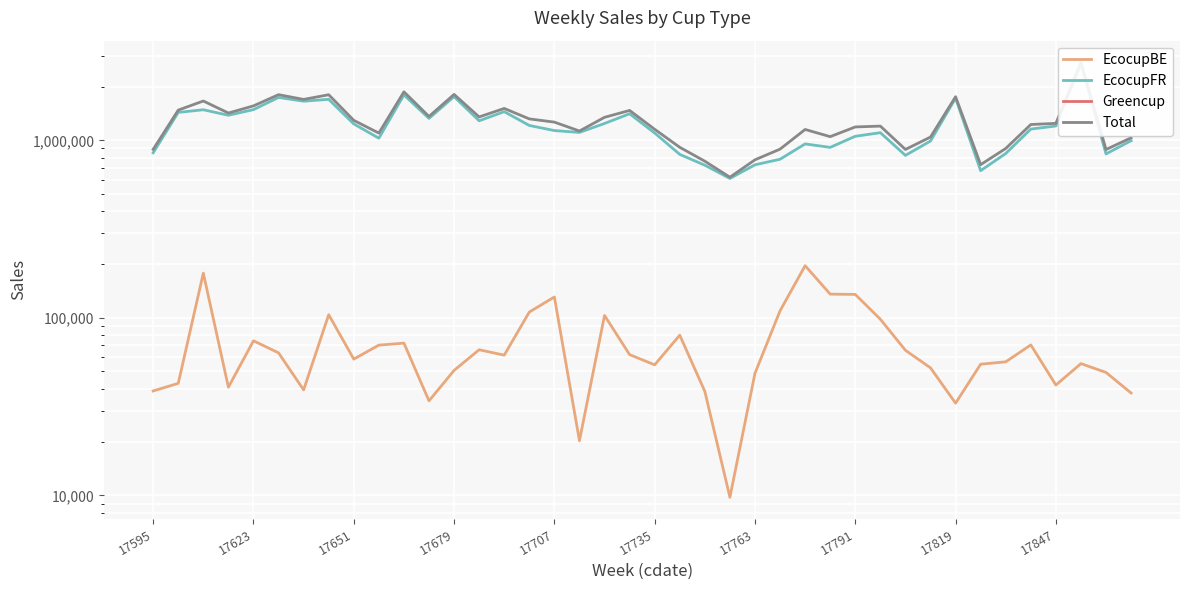

The value of EcocupFR at 23 is 231171.7. True or false?

False